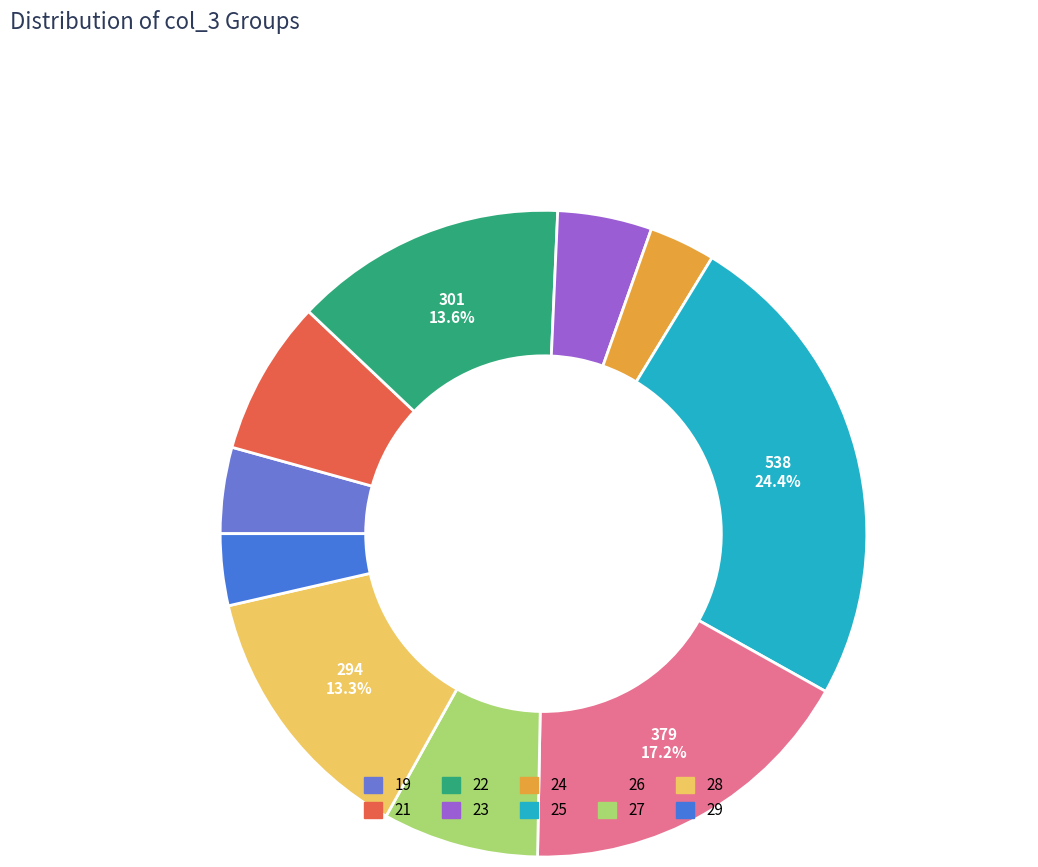

Does any single category account for the majority?

No